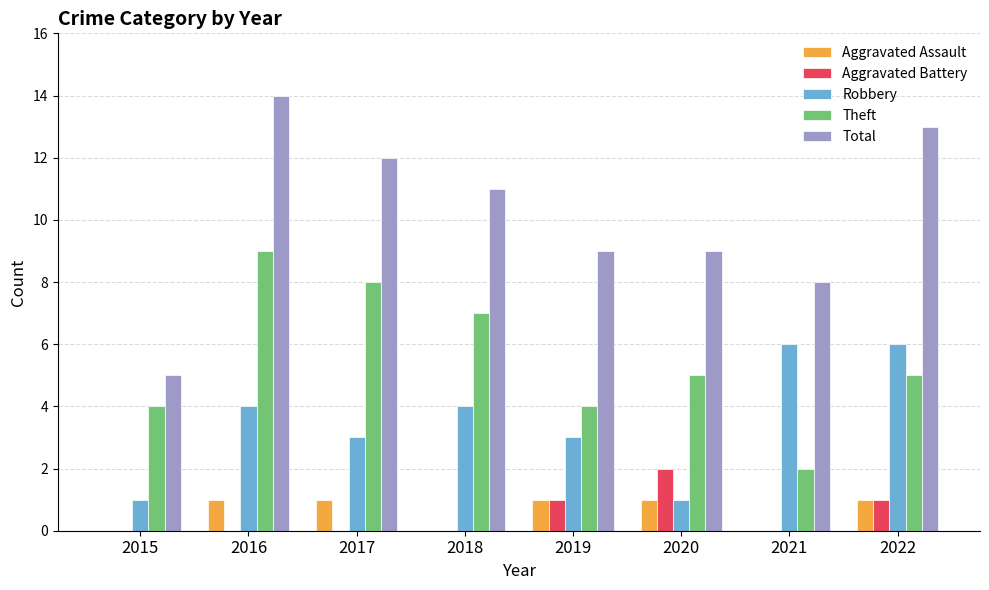

The Theft series shows 2 at 2019. True or false?

False